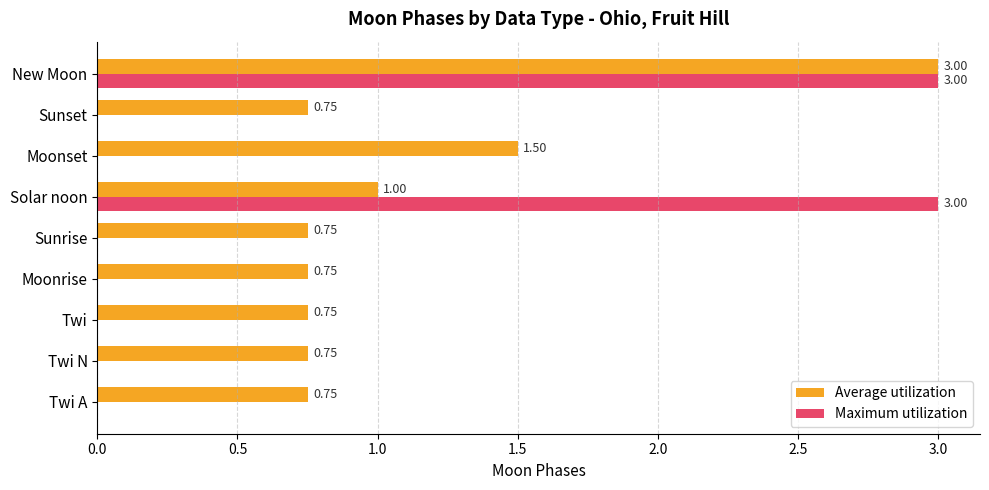

Which series changed the most between Solar noon and New Moon?

Average utilization